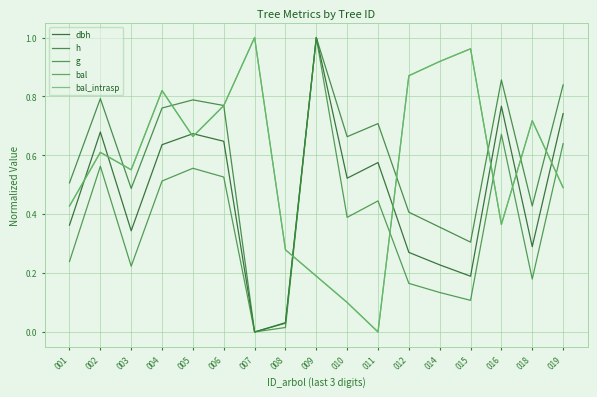

Does the chart have visible grid lines?

Yes